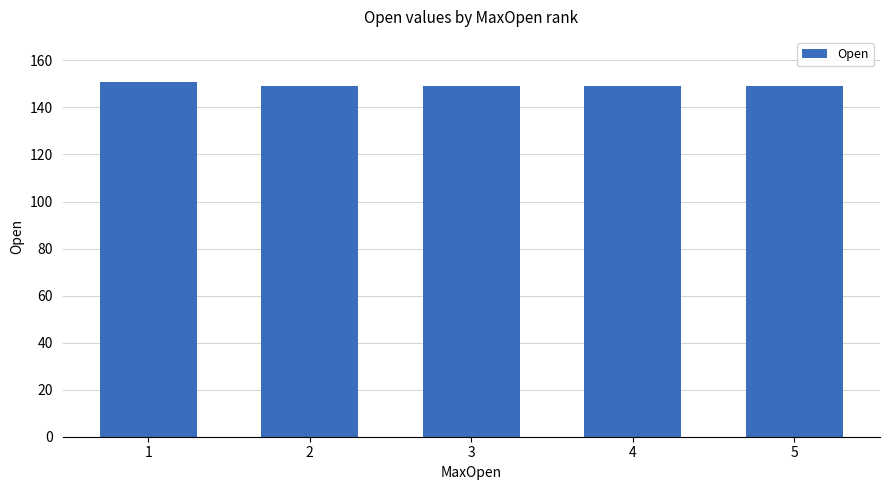

What is the value of the 2nd bar from the left?

149